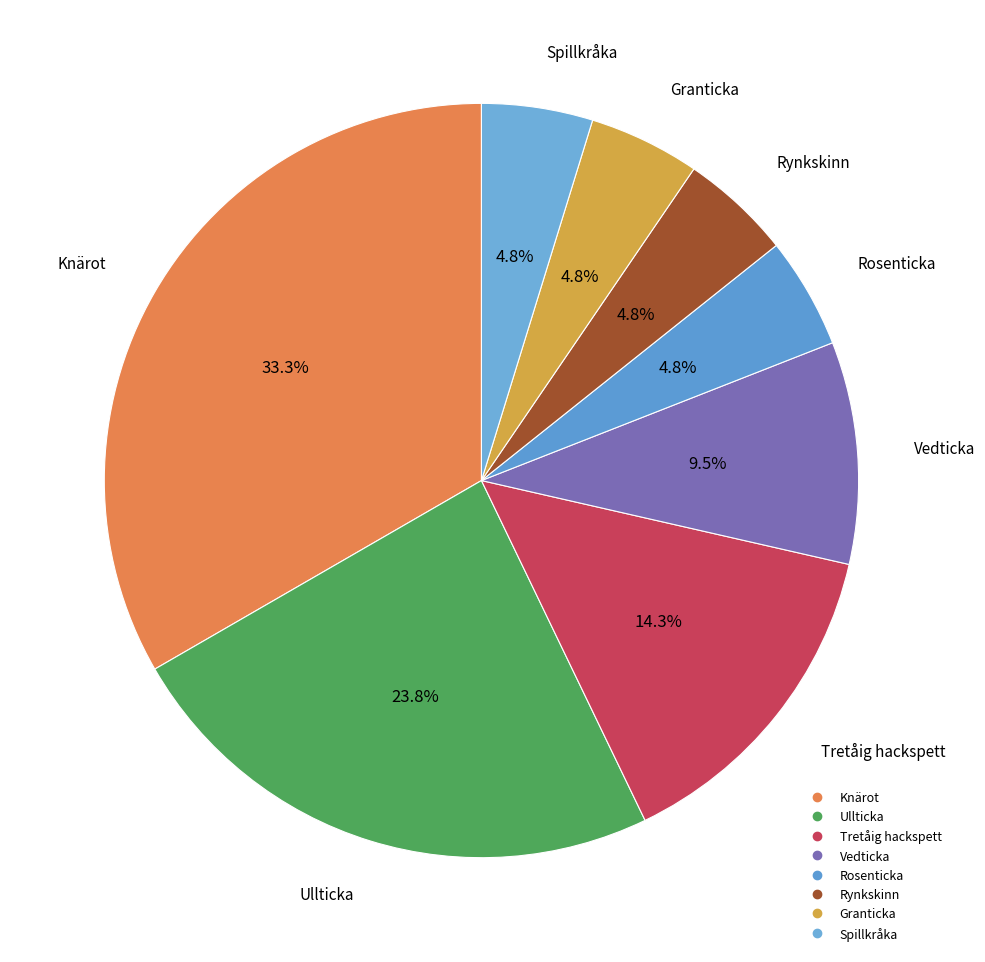

To the nearest percent, what is the combined percentage of Vedticka and Knärot?

43%